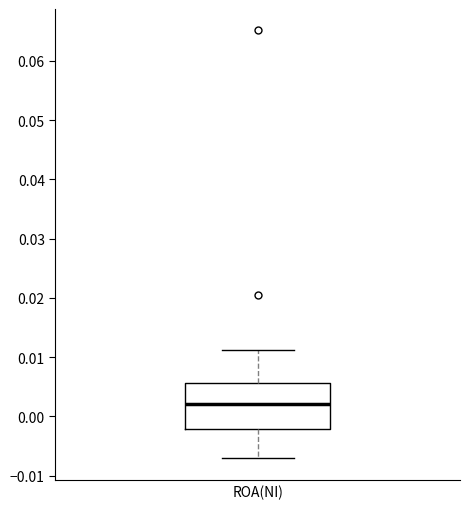

Where does the upper whisker of the box for ROA(NI) end on the y-axis? The values are not printed on the chart, so give them approximately, as read against the axis.

0.011